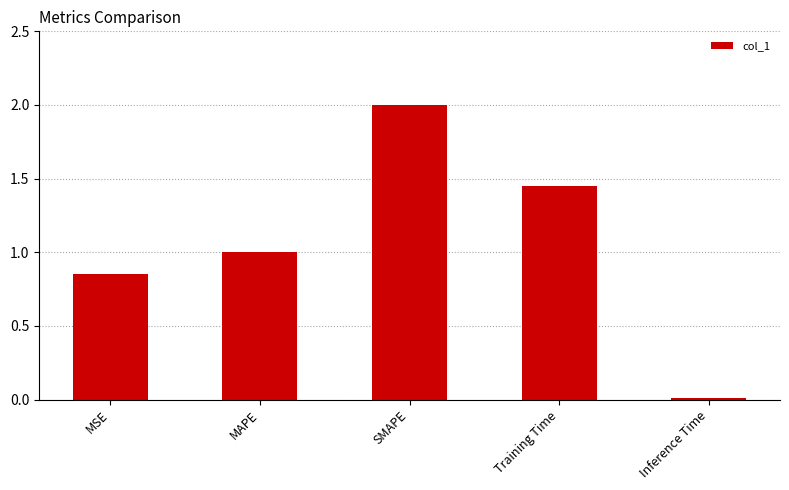

What position from the right is MSE?

5